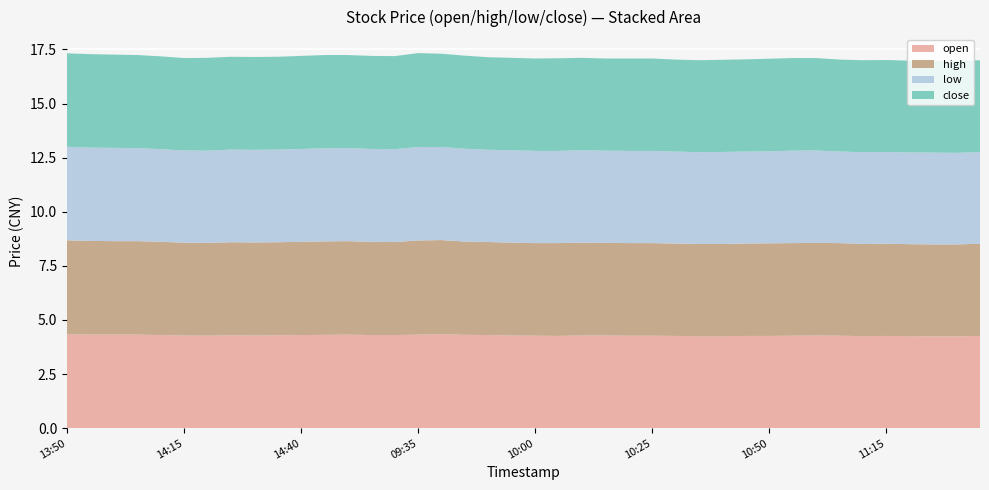

Reading left to right, transcribe all the data shown in this chart.

open: 4.3	4.3	4.3	4.3	4.3	4.3	4.3	4.3	4.3	4.3	4.3	4.3	4.3	4.3	4.3	4.3	4.3	4.3	4.3	4.3	4.3	4.3	4.3	4.3	4.3	4.3	4.3	4.2	4.2	4.3	4.3	4.3	4.3	4.3	4.2	4.3	4.2	4.2	4.2	4.3
high: 4.3	4.3	4.3	4.3	4.3	4.3	4.3	4.3	4.3	4.3	4.3	4.3	4.3	4.3	4.3	4.3	4.3	4.3	4.3	4.3	4.3	4.3	4.3	4.3	4.3	4.3	4.3	4.3	4.3	4.3	4.3	4.3	4.3	4.3	4.3	4.3	4.2	4.2	4.2	4.3
low: 4.3	4.3	4.3	4.3	4.3	4.3	4.3	4.3	4.3	4.3	4.3	4.3	4.3	4.3	4.3	4.3	4.3	4.3	4.3	4.3	4.3	4.3	4.3	4.3	4.3	4.3	4.2	4.2	4.2	4.2	4.2	4.3	4.3	4.2	4.2	4.2	4.2	4.2	4.2	4.2
close: 4.3	4.3	4.3	4.3	4.3	4.3	4.3	4.3	4.3	4.3	4.3	4.3	4.3	4.3	4.3	4.3	4.3	4.3	4.3	4.3	4.3	4.3	4.3	4.3	4.3	4.3	4.2	4.2	4.3	4.3	4.3	4.3	4.3	4.2	4.2	4.2	4.2	4.2	4.2	4.2